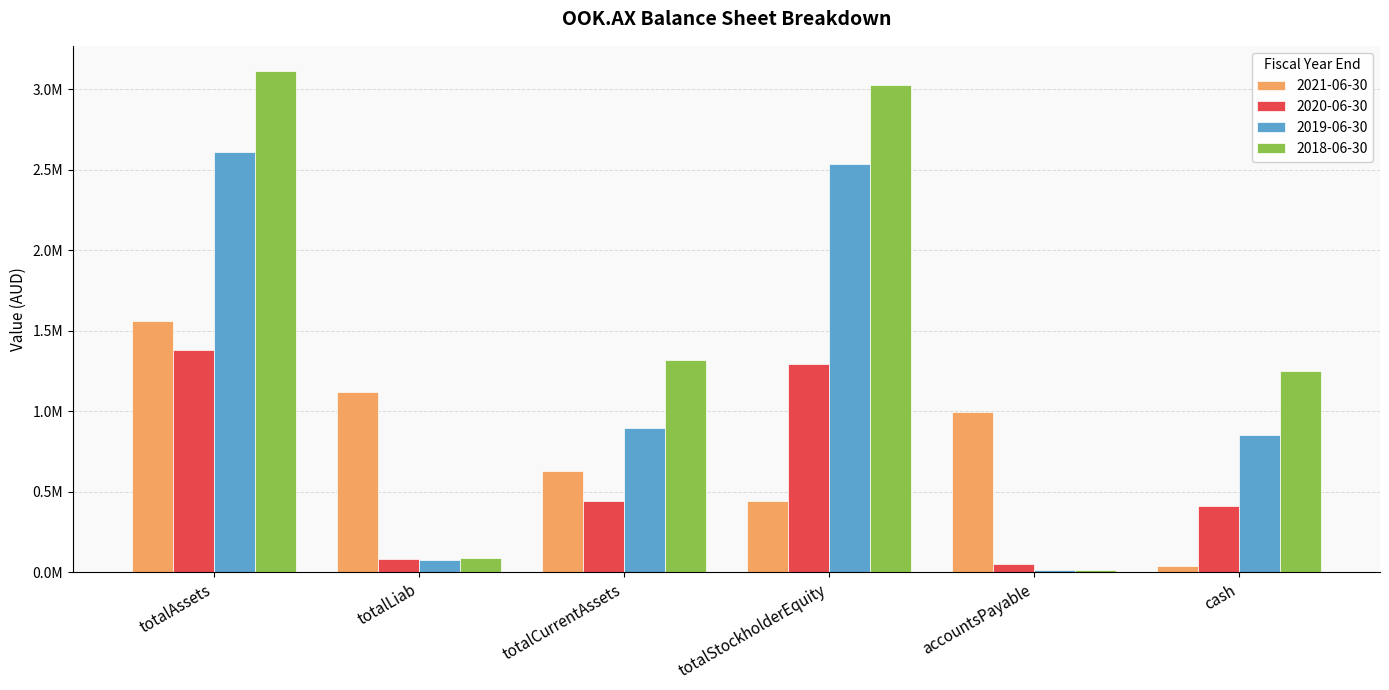

True or false: 2018-06-30 has a value of 1321807 at totalCurrentAssets.

True